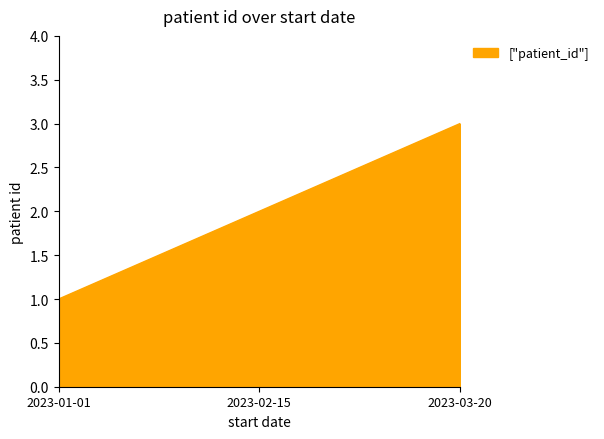

At which label is the value closest to 2?

2023-02-15